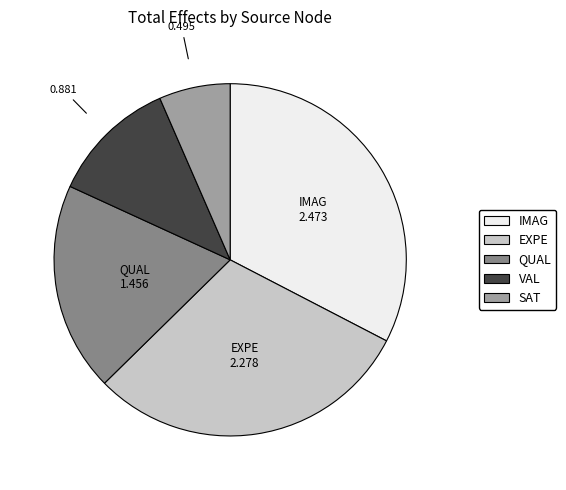

Do QUAL and VAL together represent more than half of the pie?

No